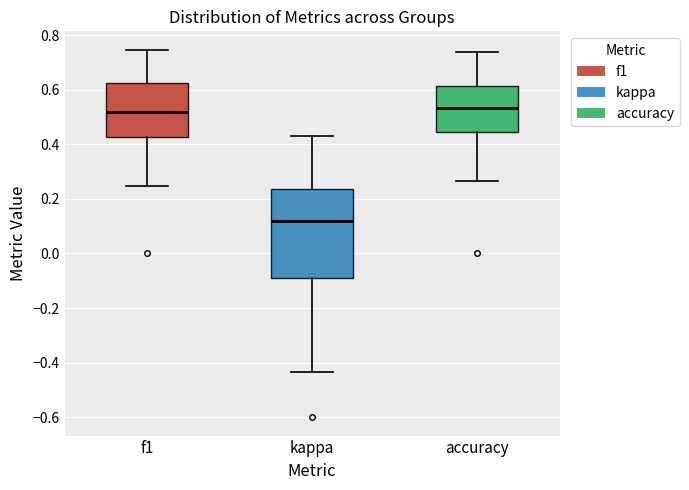

Which box is the tallest, from its lower edge to its upper edge?

kappa